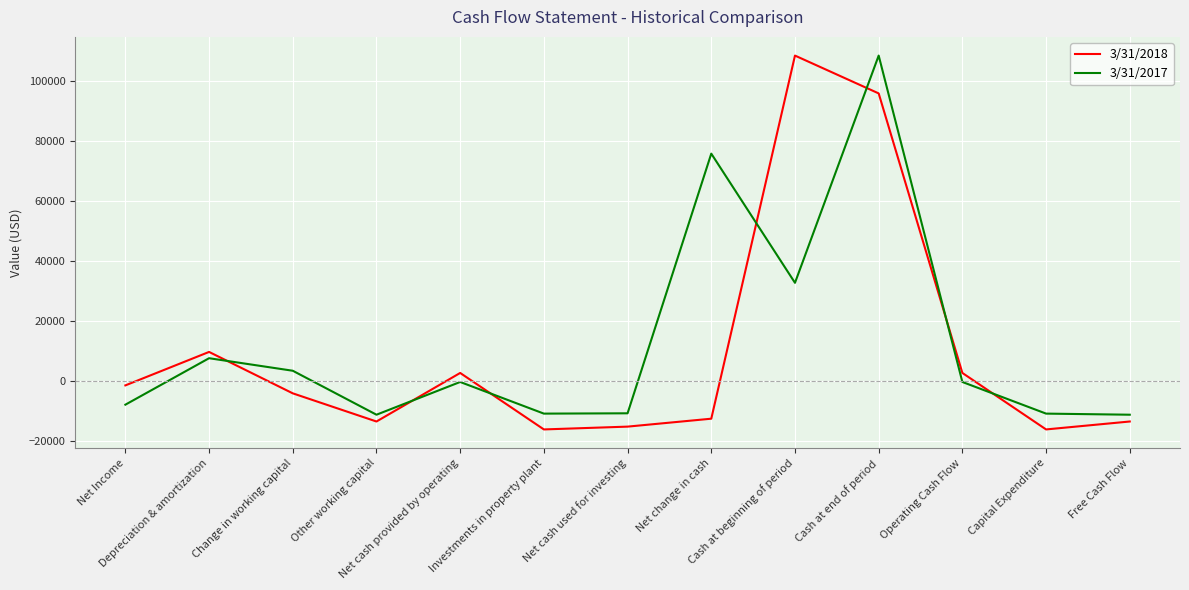

What is the sum of the 3/31/2017 values at Change in working capital and Net change in cash?

79072